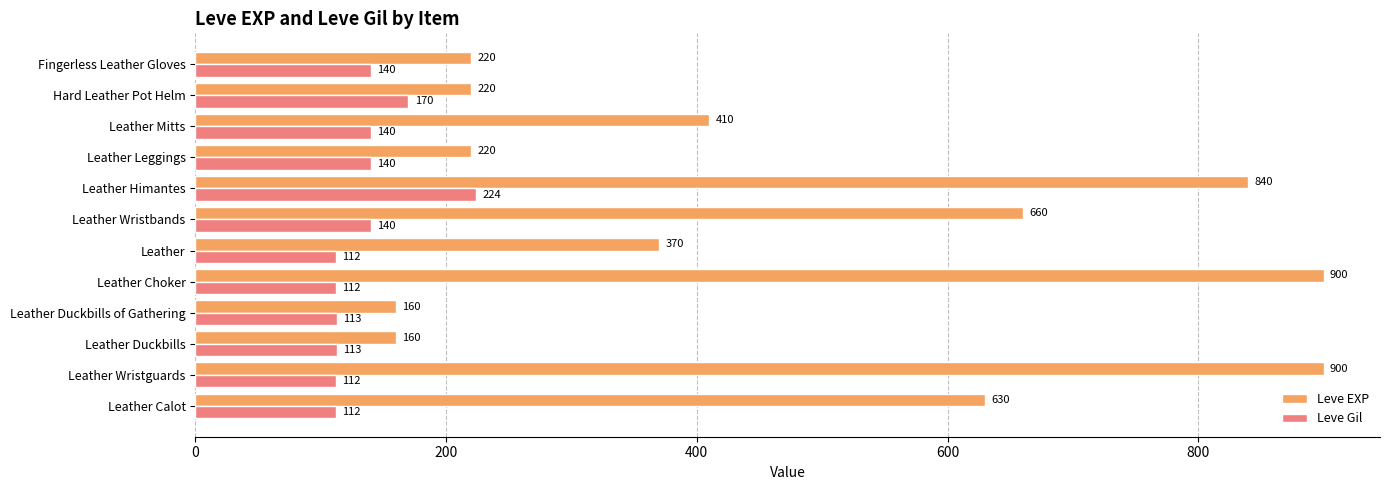

Where is Leve EXP nearest to the value 530?

Leather Calot